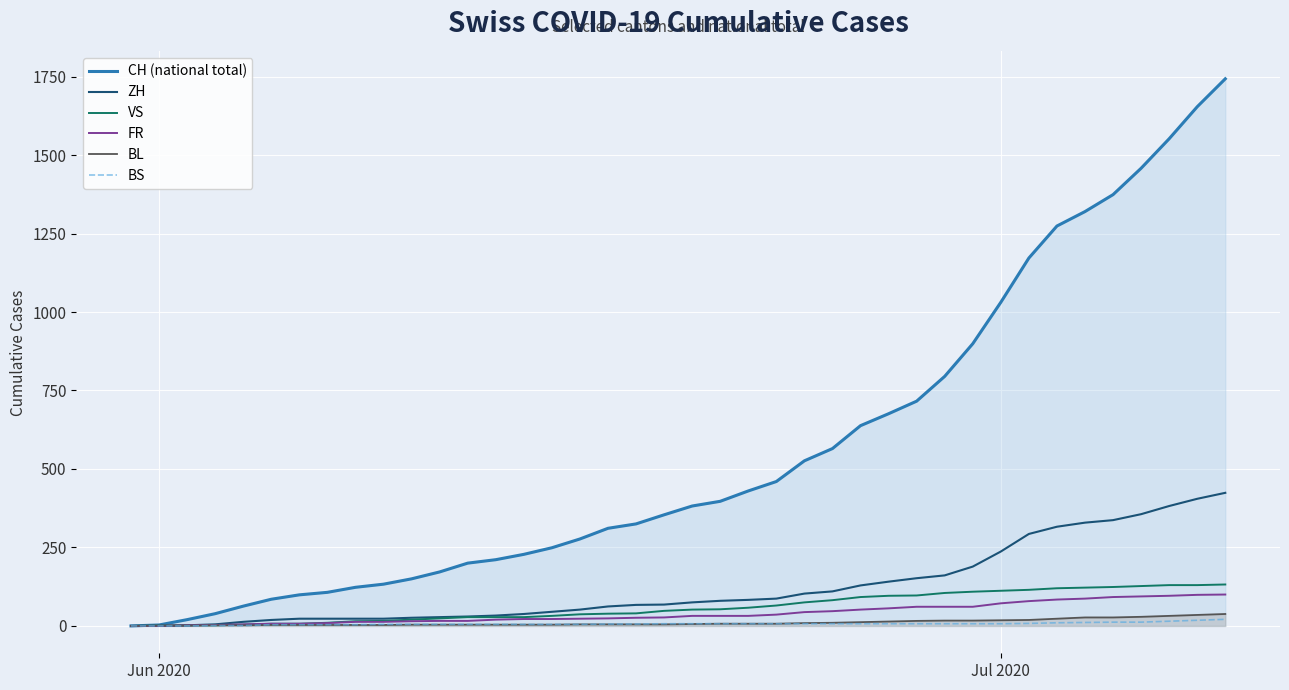

The value of BS at Jun 2020 is 0. True or false?

True